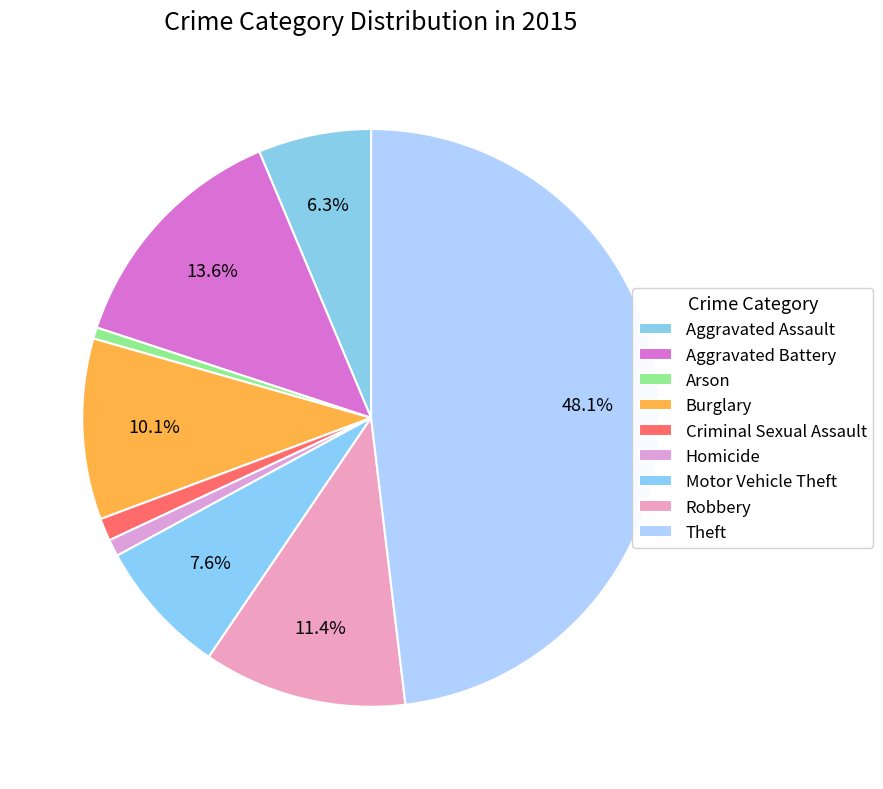

How many slices are in this pie chart?

9